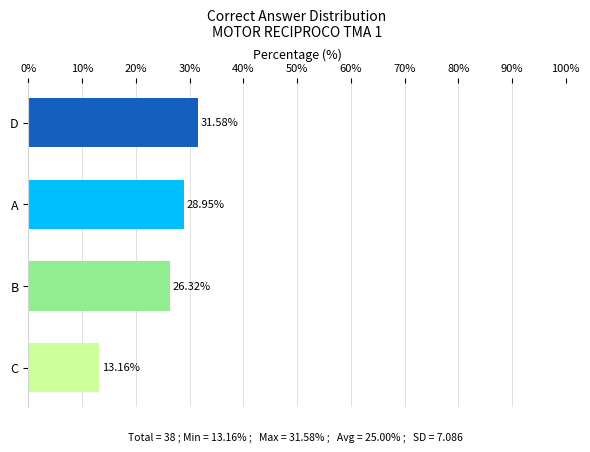

Which label corresponds to the smallest value in the chart?

C